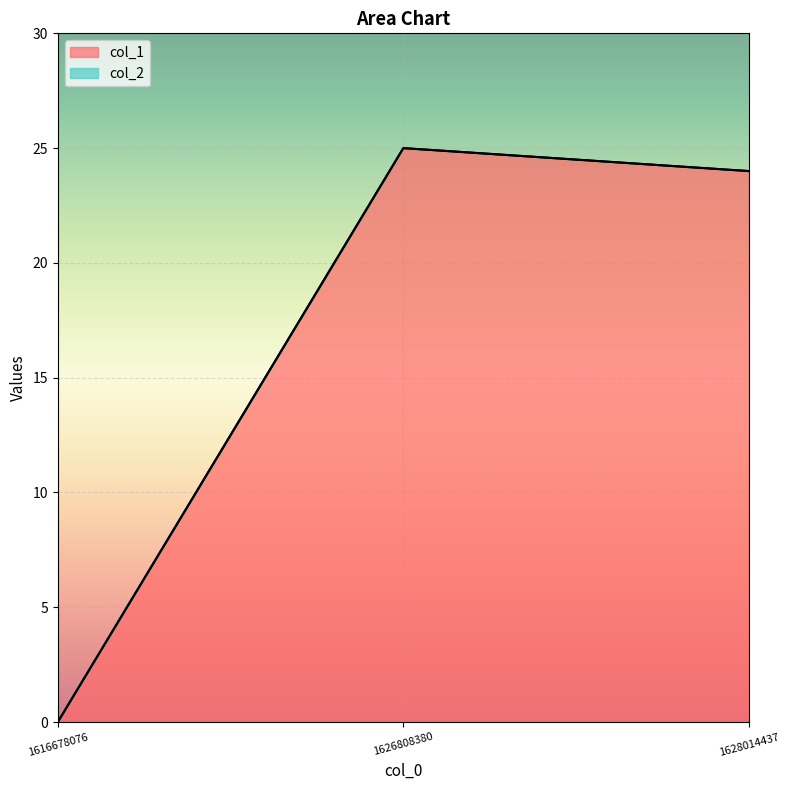

The chart shows a value of 25 at 1626808380. True or false?

True